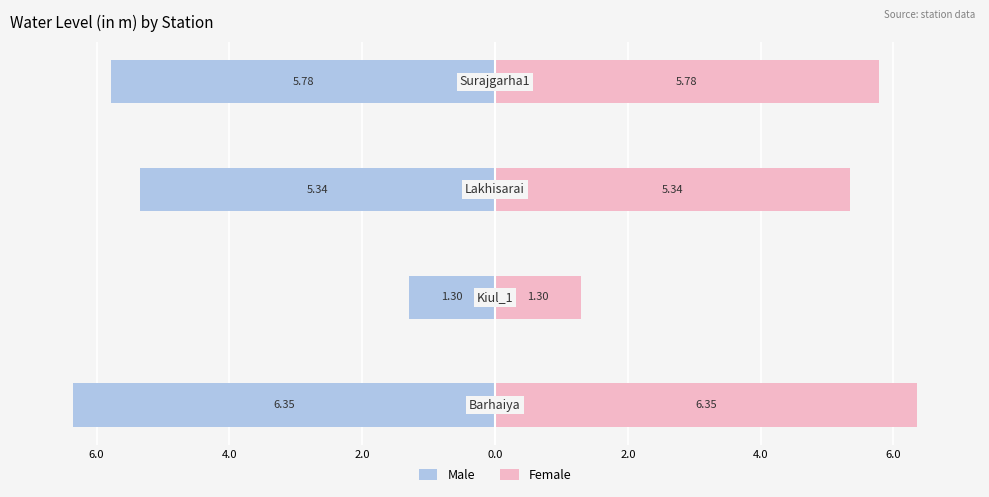

How many bars are there in total?

8